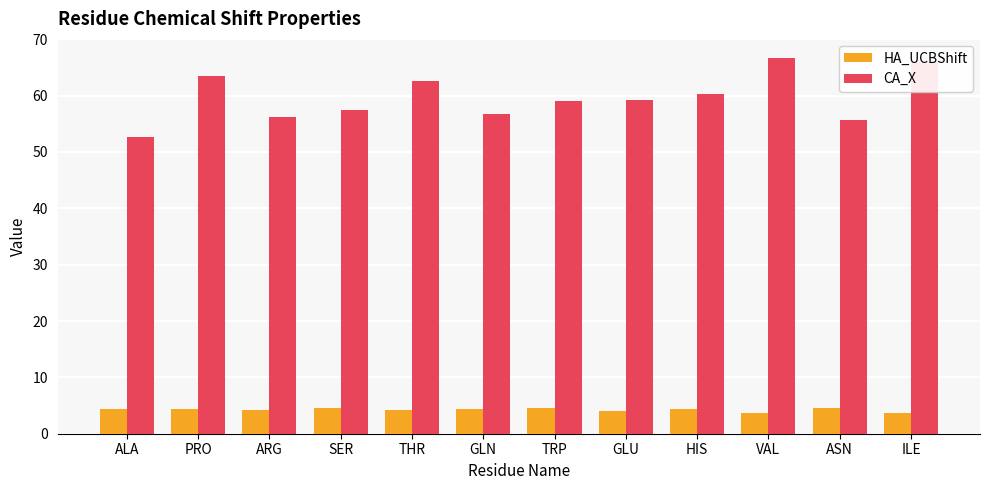

How many series are shown in this chart?

2